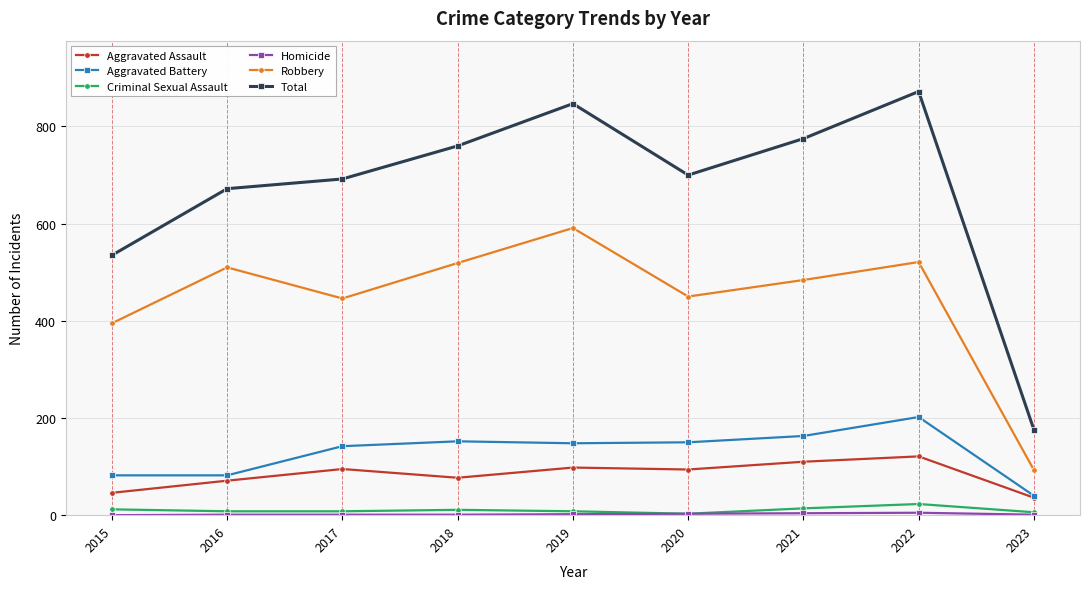

At which label is Robbery closest to 342?

2015